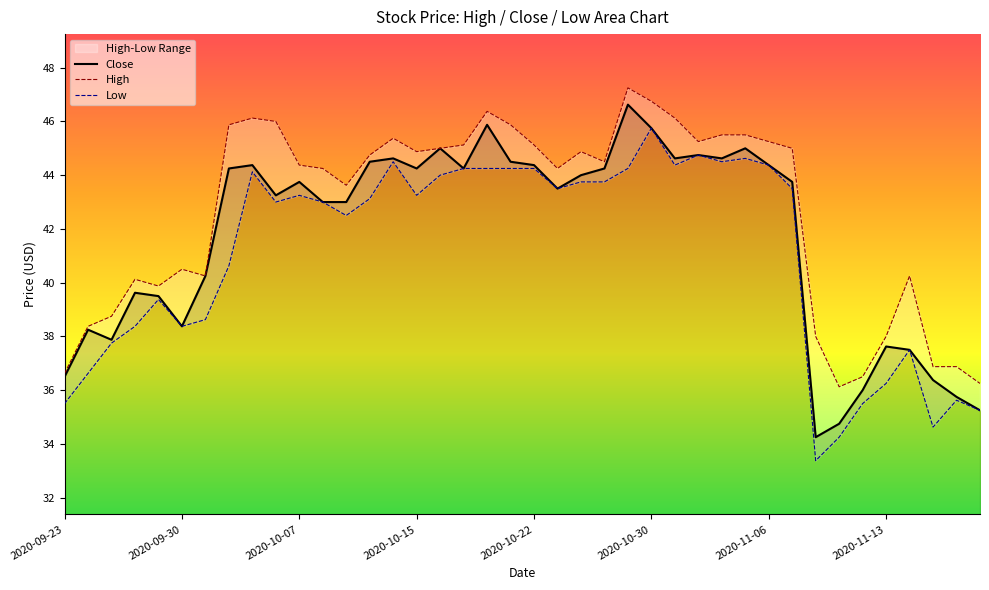

Where is the first local minimum?

2020-09-25